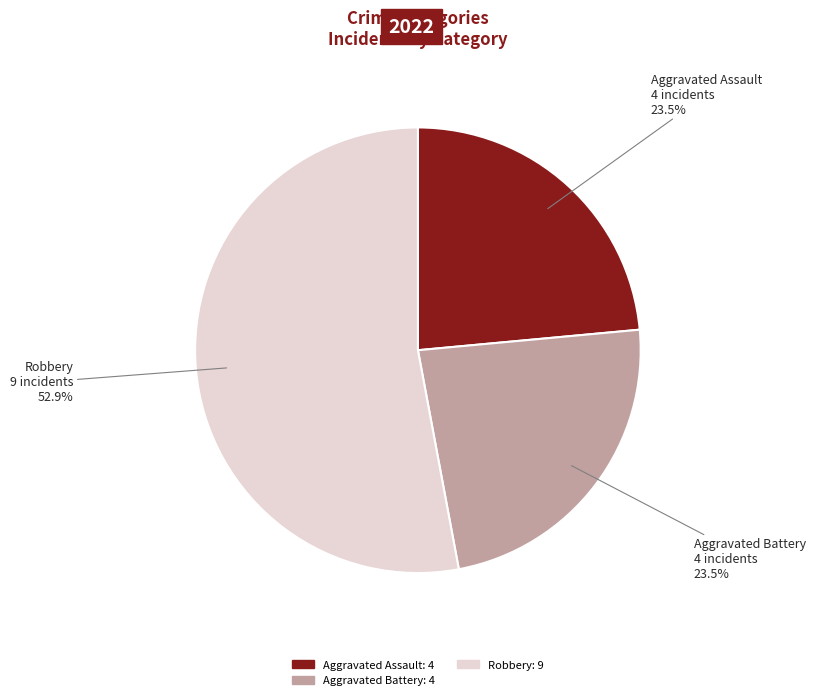

Approximately how many times larger is the value at Aggravated Assault compared to Robbery?

0.4